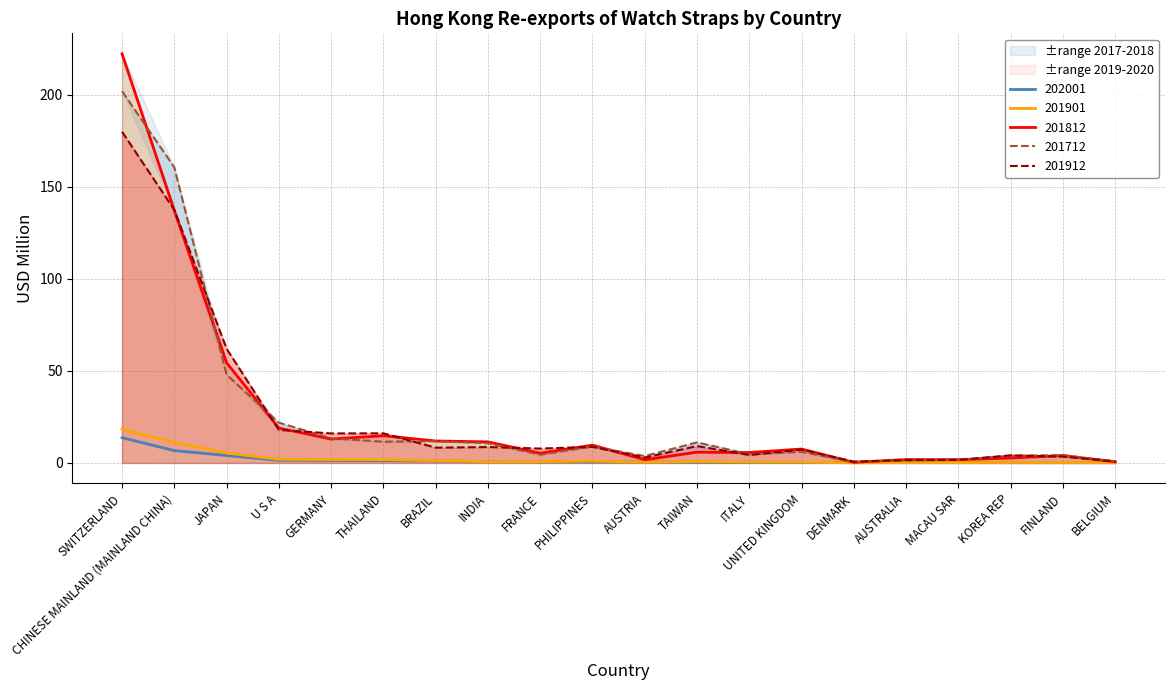

Where do 201712 and 201912 first cross each other?

CHINESE MAINLAND (MAINLAND CHINA) and JAPAN